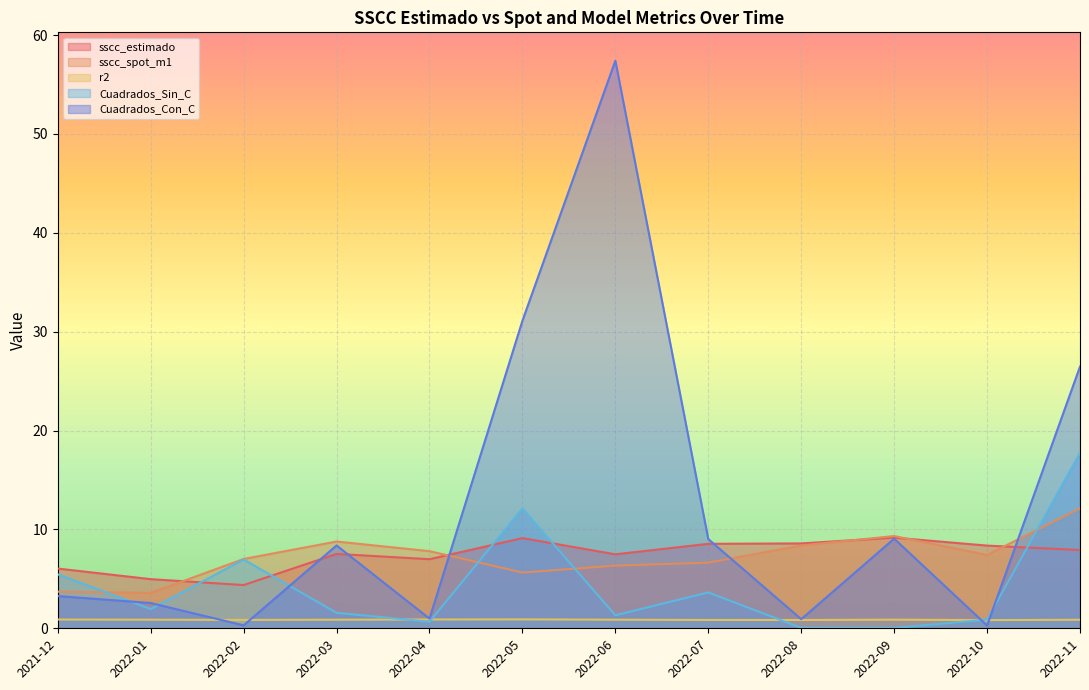

Reading left to right, extract all data points from this chart.

sscc_estimado: 2021-12=6.0	2022-01=5.0	2022-02=4.4	2022-03=7.5	2022-04=7.0	2022-05=9.1	2022-06=7.5	2022-07=8.5	2022-08=8.6	2022-09=9.2	2022-10=8.4	2022-11=7.9
sscc_spot_m1: 2021-12=3.7	2022-01=3.6	2022-02=7.0	2022-03=8.8	2022-04=7.8	2022-05=5.6	2022-06=6.3	2022-07=6.6	2022-08=8.4	2022-09=9.3	2022-10=7.4	2022-11=12.1
r2: 2021-12=0.9	2022-01=0.9	2022-02=0.8	2022-03=0.9	2022-04=0.9	2022-05=0.9	2022-06=0.9	2022-07=0.8	2022-08=0.8	2022-09=0.9	2022-10=0.8	2022-11=0.9
Cuadrados_Sin_C: 2021-12=5.5	2022-01=1.9	2022-02=7.0	2022-03=1.6	2022-04=0.7	2022-05=12.1	2022-06=1.3	2022-07=3.6	2022-08=0.0	2022-09=0.0	2022-10=0.9	2022-11=17.7
Cuadrados_Con_C: 2021-12=3.3	2022-01=2.6	2022-02=0.3	2022-03=8.4	2022-04=1.0	2022-05=31.1	2022-06=57.4	2022-07=9.0	2022-08=0.9	2022-09=9.1	2022-10=0.3	2022-11=26.5